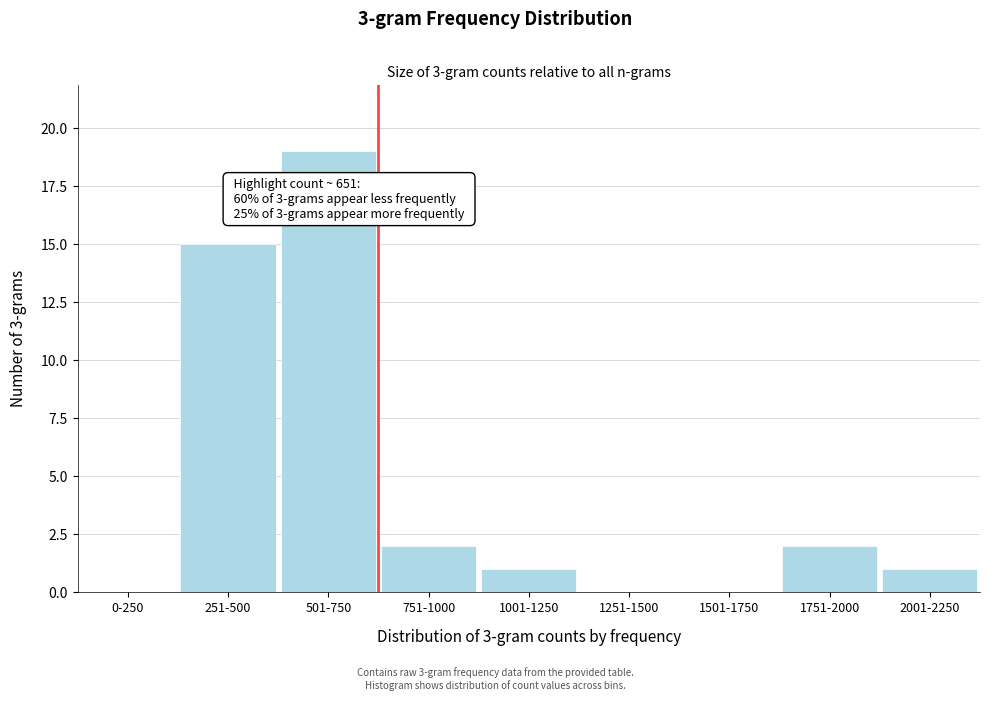

Reading left to right, list all the values displayed in this chart.

0-250=0	251-500=15	501-750=19	751-1000=2	1001-1250=1	1251-1500=0	1501-1750=0	1751-2000=2	2001-2250=1